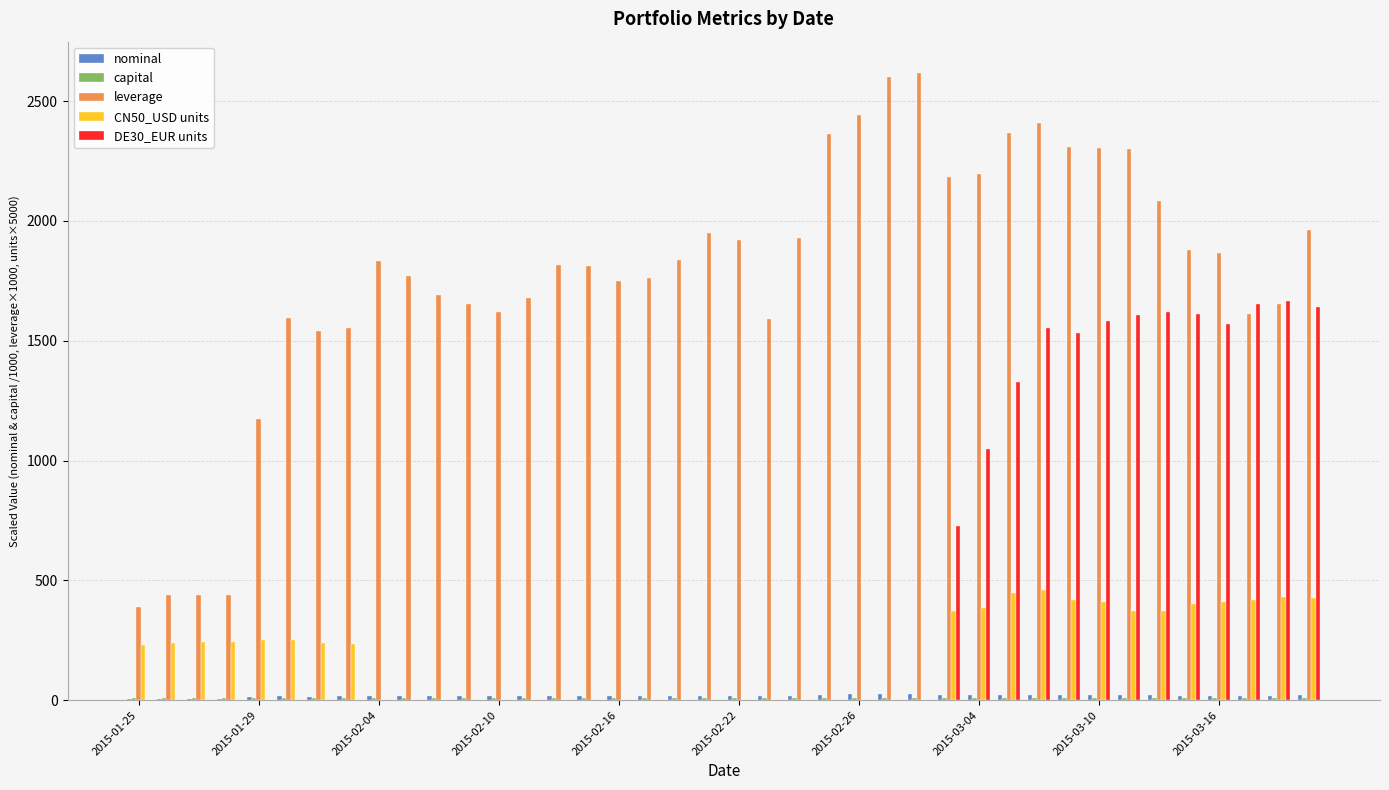

What is the greatest value displayed?

2617.0